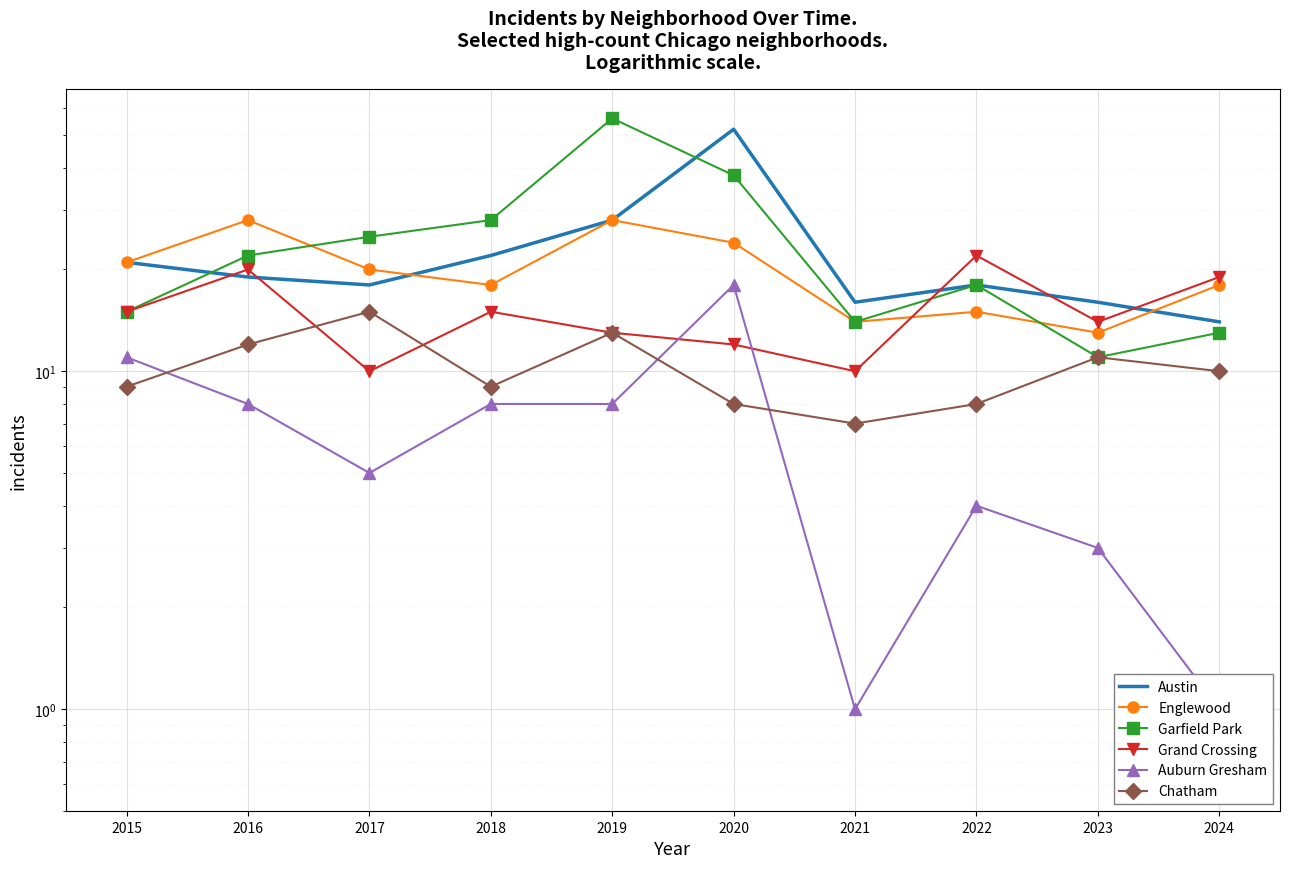

What is the difference between the second highest and minimum values in the Garfield Park series?

27